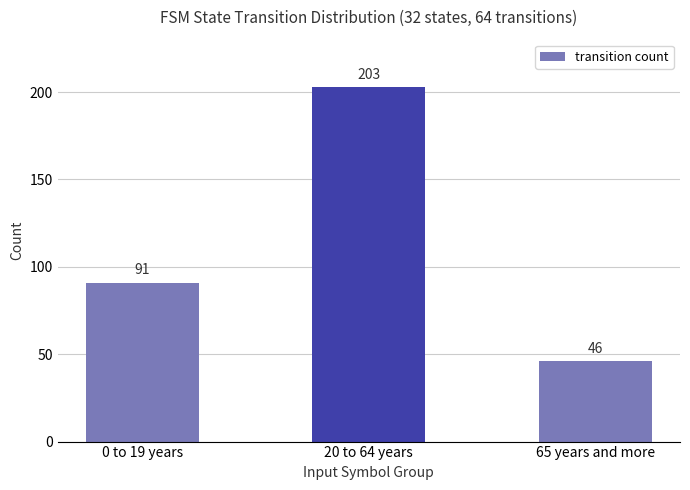

The chart shows a value of 91 at 20 to 64 years. True or false?

False